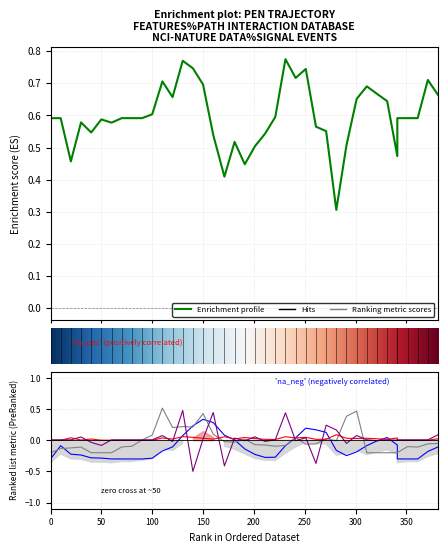

Reading left to right, transcribe all the data shown in this chart.

path_velocity_dot: 0.0=0.6	10.0=0.6	20.0=0.5	30.0=0.6	40.0=0.5	50.0=0.6	60.0=0.6	70.0=0.6	80.0=0.6	90.0=0.6	100.0=0.6	110.0=0.7	120.0=0.7	130.0=0.8	140.0=0.7	150.0=0.7	160.0=0.5	171.0=0.4	181.0=0.5	191.0=0.4	201.0=0.5	211.0=0.5	221.0=0.6	231.0=0.8	241.0=0.7	251.0=0.7	261.0=0.6	271.0=0.6	281.0=0.3	291.0=0.5	301.0=0.7	311.0=0.7	321.0=0.7	331.0=0.6	341.0=0.5	341.0=0.6	351.0=0.6	361.0=0.6	371.0=0.7	381.0=0.7
path_velocity: 0.0=-0.3	10.0=-0.1	20.0=-0.2	30.0=-0.2	40.0=-0.3	50.0=-0.3	60.0=-0.3	70.0=-0.3	80.0=-0.3	90.0=-0.3	100.0=-0.3	110.0=-0.2	120.0=-0.1	130.0=0.1	140.0=0.2	150.0=0.3	160.0=0.3	171.0=0.1	181.0=0.0	191.0=-0.1	201.0=-0.2	211.0=-0.3	221.0=-0.3	231.0=-0.1	241.0=0.0	251.0=0.2	261.0=0.2	271.0=0.1	281.0=-0.2	291.0=-0.2	301.0=-0.2	311.0=-0.1	321.0=-0.0	331.0=0.0	341.0=-0.1	341.0=-0.3	351.0=-0.3	361.0=-0.3	371.0=-0.2	381.0=-0.1
five_window: 0.0=-0.2	10.0=-0.1	20.0=-0.1	30.0=-0.1	40.0=-0.2	50.0=-0.2	60.0=-0.2	70.0=-0.1	80.0=-0.1	90.0=0.0	100.0=0.1	110.0=0.5	120.0=0.2	130.0=0.2	140.0=0.2	150.0=0.4	160.0=0.1	171.0=-0.0	181.0=-0.0	191.0=0.0	201.0=-0.1	211.0=-0.1	221.0=-0.1	231.0=-0.1	241.0=0.0	251.0=-0.1	261.0=-0.1	271.0=0.0	281.0=-0.0	291.0=0.4	301.0=0.5	311.0=-0.2	321.0=-0.2	331.0=-0.2	341.0=-0.2	341.0=-0.2	351.0=-0.1	361.0=-0.1	371.0=-0.1	381.0=-0.1
total_accelaration: 0.0=0.0	10.0=0.0	20.0=0.0	30.0=0.0	40.0=0.0	50.0=0.0	60.0=0.0	70.0=0.0	80.0=0.0	90.0=0.0	100.0=0.0	110.0=0.0	120.0=0.0	130.0=0.1	140.0=0.0	150.0=0.0	160.0=0.0	171.0=0.1	181.0=0.0	191.0=0.0	201.0=0.0	211.0=0.0	221.0=0.0	231.0=0.1	241.0=0.0	251.0=0.0	261.0=0.0	271.0=0.0	281.0=0.1	291.0=0.0	301.0=0.0	311.0=0.0	321.0=0.0	331.0=0.0	341.0=0.0	341.0=0.0	351.0=0.0	361.0=0.0	371.0=0.0	381.0=0.0
angle_of_two_dot: 0.0=0.0	10.0=0.0	20.0=0.0	30.0=0.1	40.0=-0.0	50.0=-0.1	60.0=0.0	70.0=0.0	80.0=0.0	90.0=0.0	100.0=0.0	110.0=0.1	120.0=-0.0	130.0=0.5	140.0=-0.5	150.0=0.0	160.0=0.4	171.0=-0.4	181.0=0.0	191.0=-0.0	201.0=0.1	211.0=-0.0	221.0=0.0	231.0=0.4	241.0=-0.0	251.0=0.0	261.0=-0.4	271.0=0.2	281.0=0.2	291.0=-0.0	301.0=0.1	311.0=0.0	321.0=-0.0	331.0=0.0	341.0=0.0	341.0=0.0	351.0=0.0	361.0=0.0	371.0=0.0	381.0=0.1